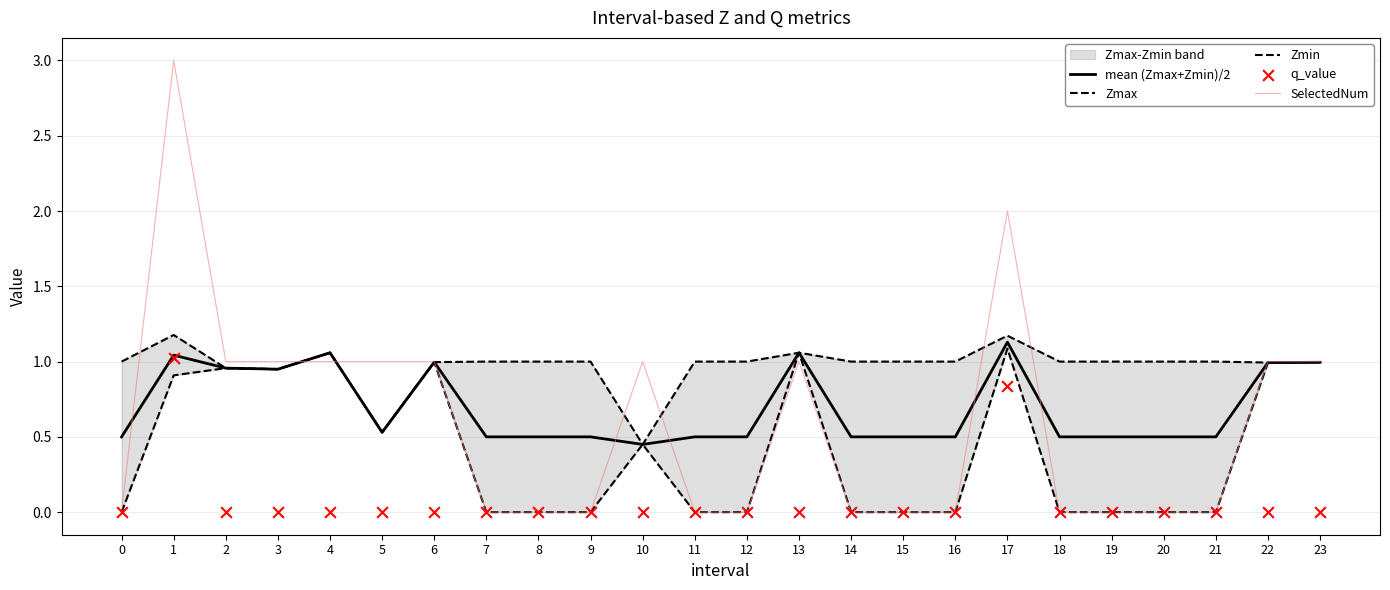

True or false: mean (Zmax+Zmin)/2 has a value of 1.8 at 22.

False